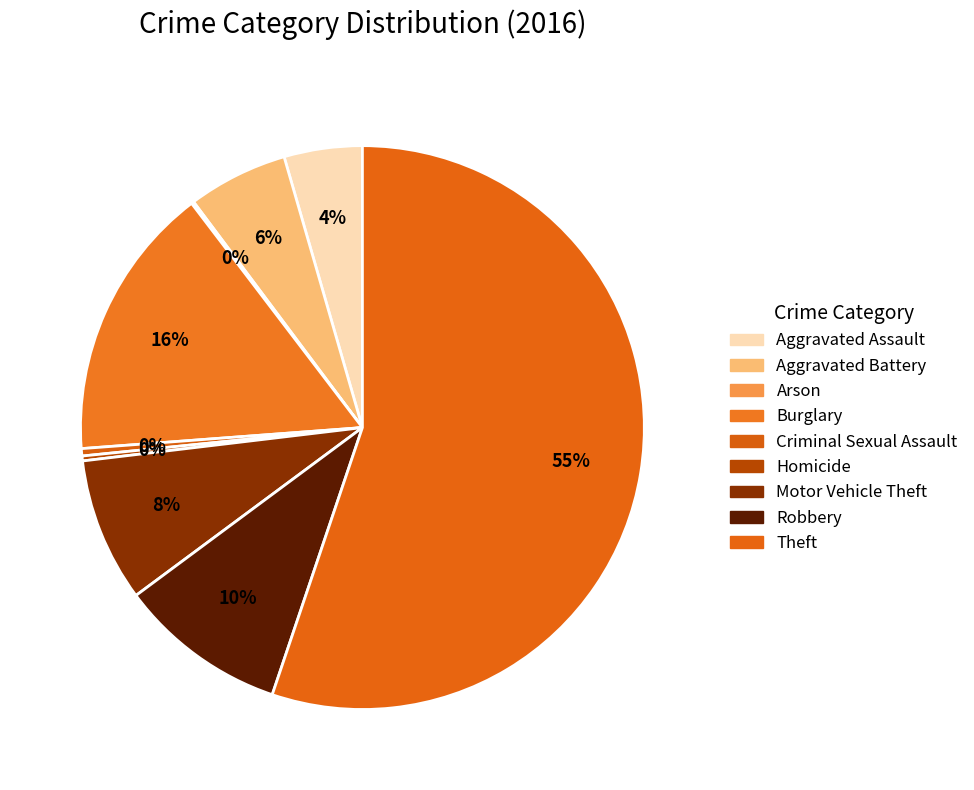

What is the total percentage of Arson and Burglary?

16.0%